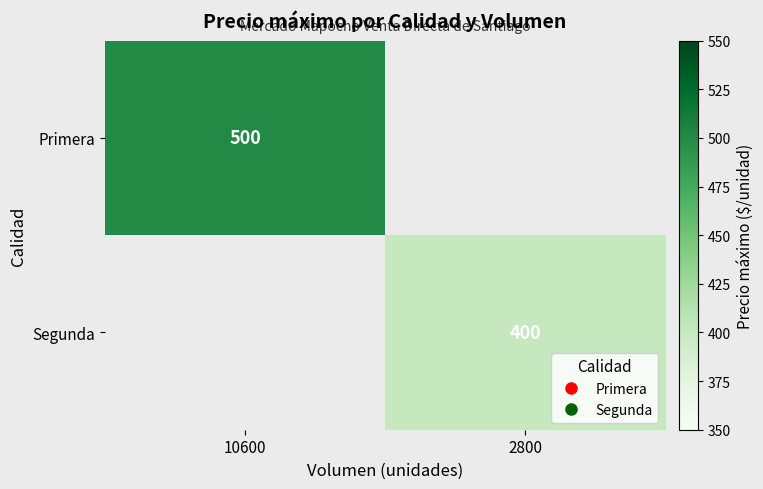

Which has a higher value, 2800 or 10600?

10600